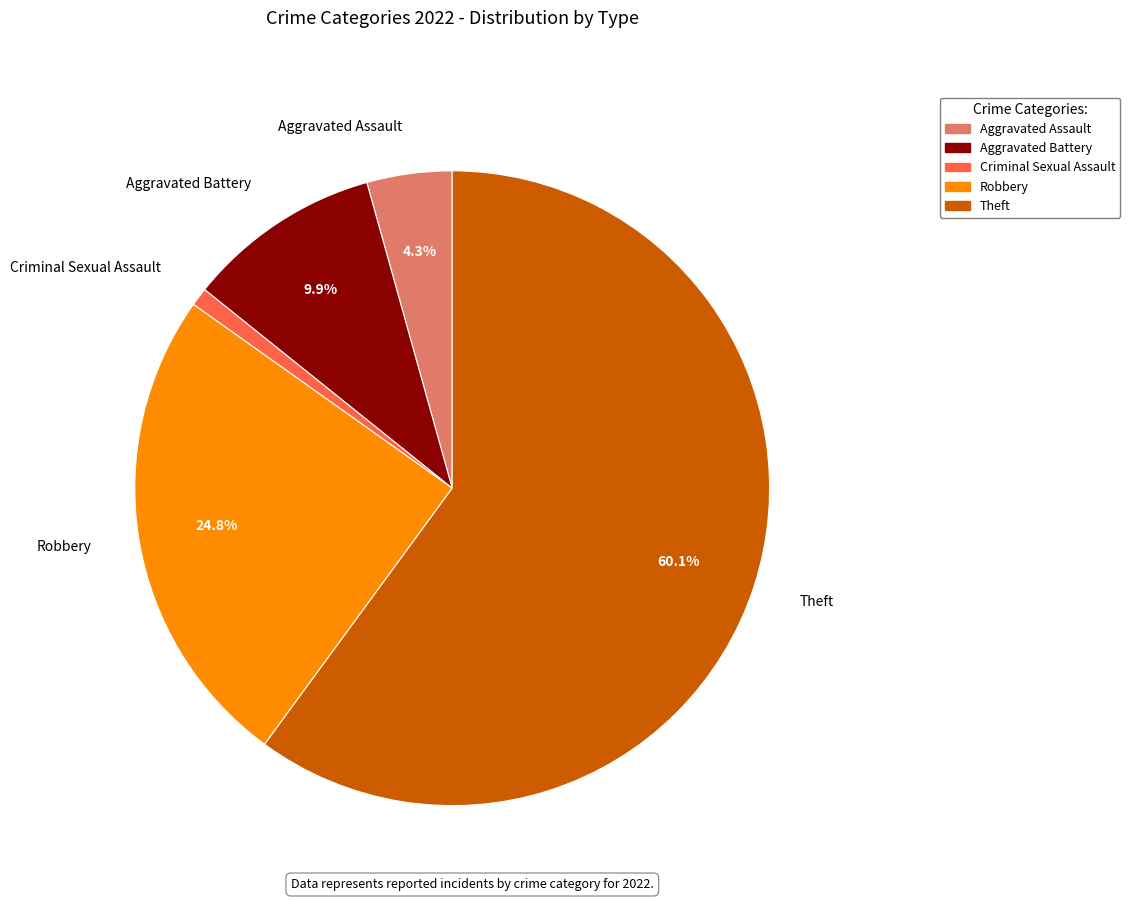

Which slice is the smallest?

Criminal Sexual Assault